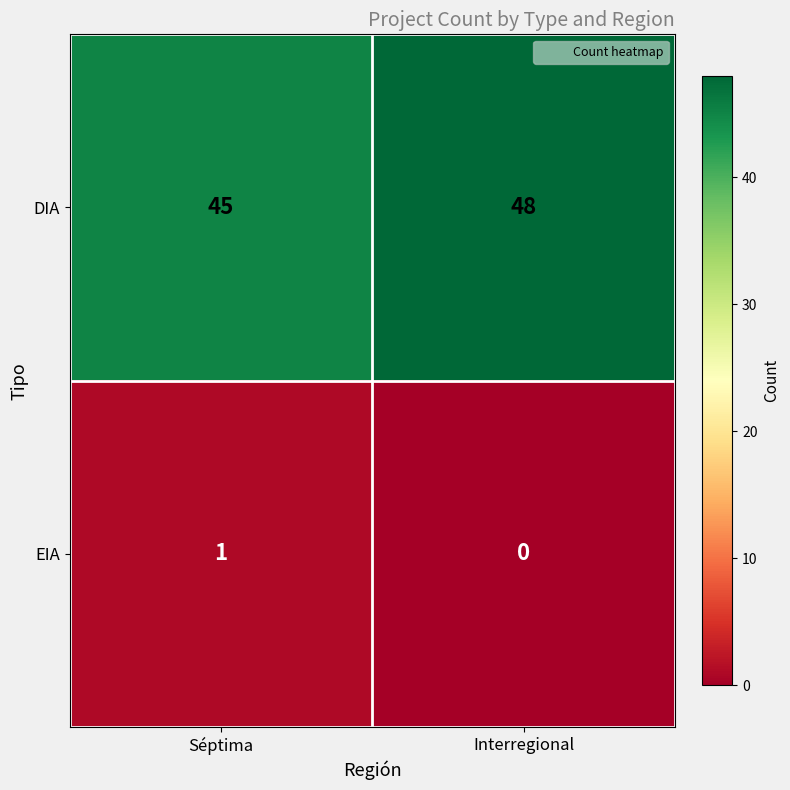

At Séptima, list the series in order from smallest to largest.

EIA, DIA